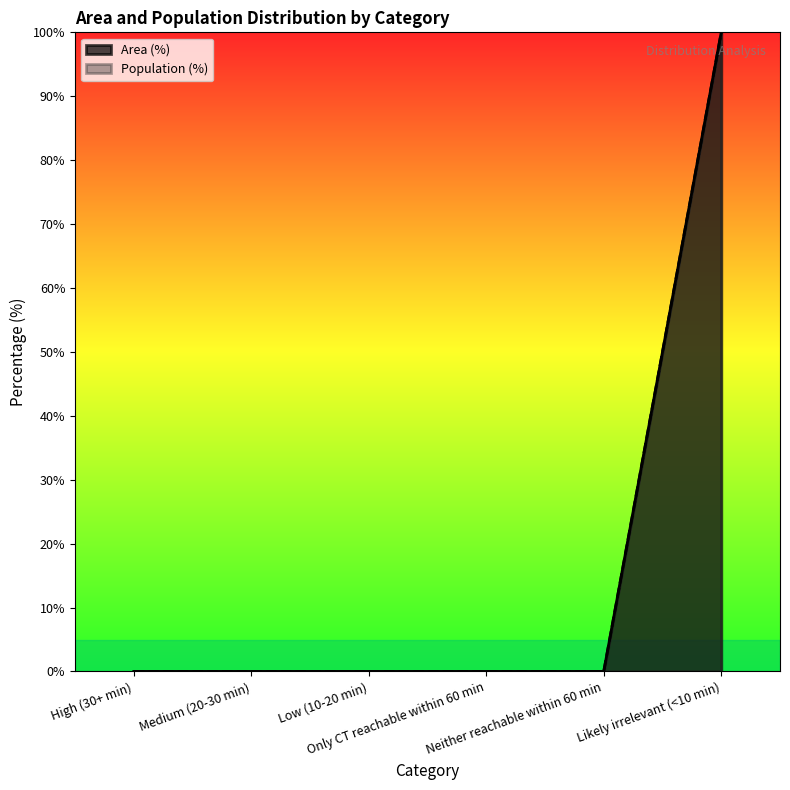

Reading left to right, what are all the values shown in this chart?

Area (%): High (30+ min)=0	Medium (20-30 min)=0	Low (10-20 min)=0	Only CT reachable within 60 min=0	Neither reachable within 60 min=0	Likely irrelevant (<10 min)=100
Population (%): High (30+ min)=0	Medium (20-30 min)=0	Low (10-20 min)=0	Only CT reachable within 60 min=0	Neither reachable within 60 min=0	Likely irrelevant (<10 min)=100